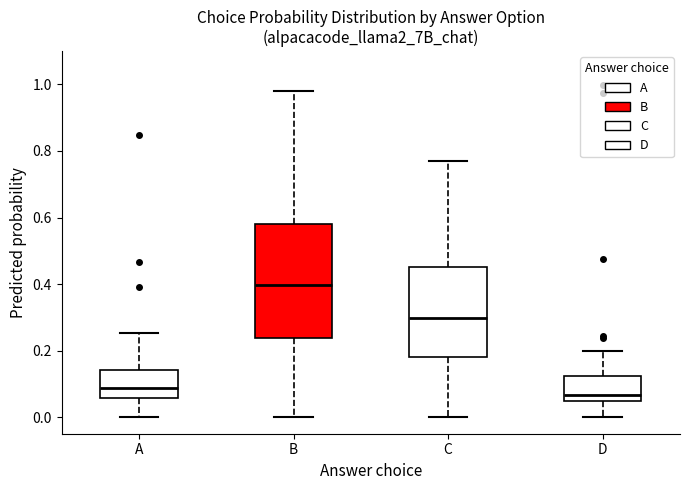

Reading left to right, read every box against the y-axis: the position of its median line, the range the box covers, and the ends of its whiskers. The values are not printed on the chart, so give them approximately, as read against the axis.

A: median 0.08, box 0.06 to 0.14, whiskers 0.00 to 0.26
B: median 0.40, box 0.24 to 0.58, whiskers 0.00 to 0.98
C: median 0.30, box 0.18 to 0.46, whiskers 0.00 to 0.76
D: median 0.06, box 0.04 to 0.12, whiskers 0.00 to 0.20